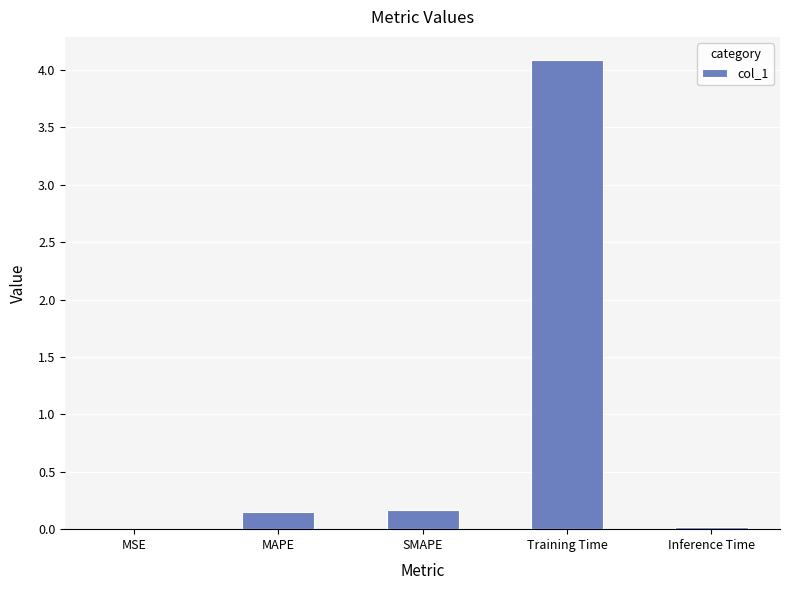

Between Training Time and MSE, which is larger?

Training Time